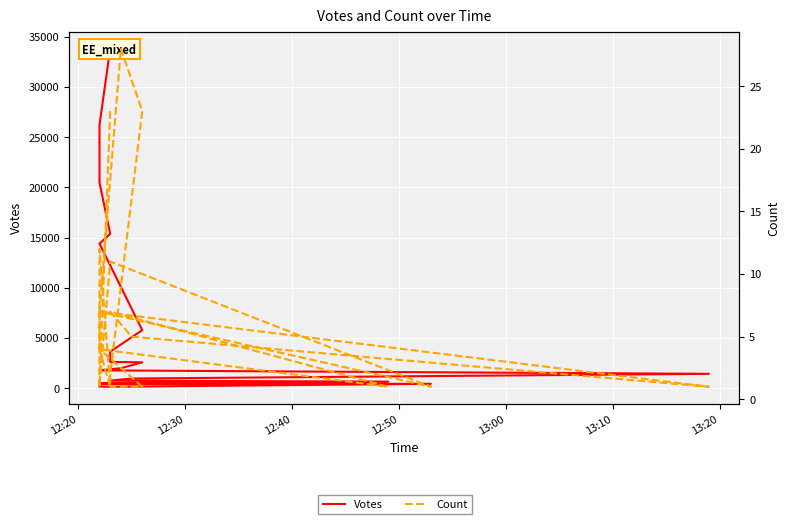

True or false: Votes and Count intersect in this chart.

False